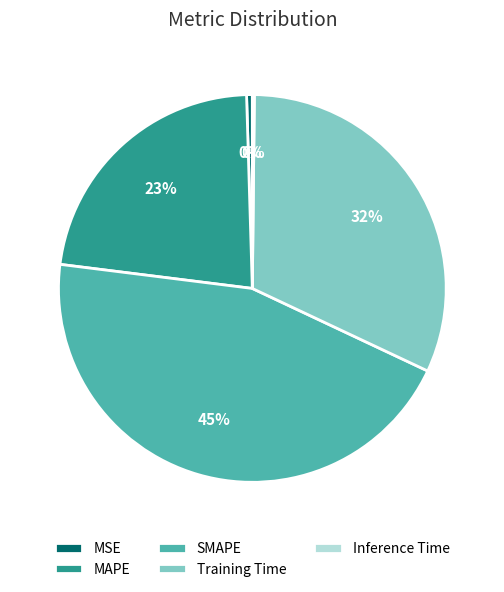

Which category has the biggest portion of the pie?

SMAPE